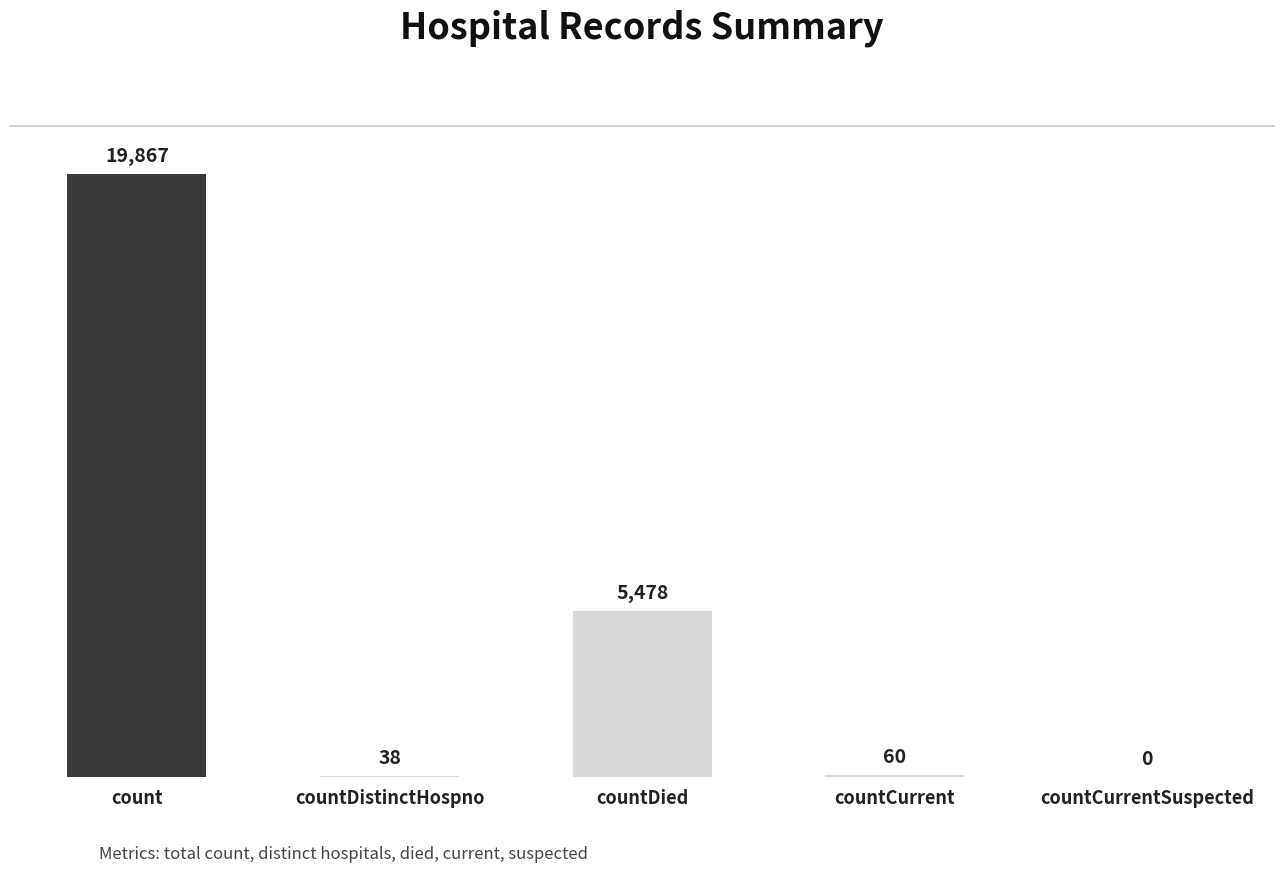

Count the number of data series in this chart.

1